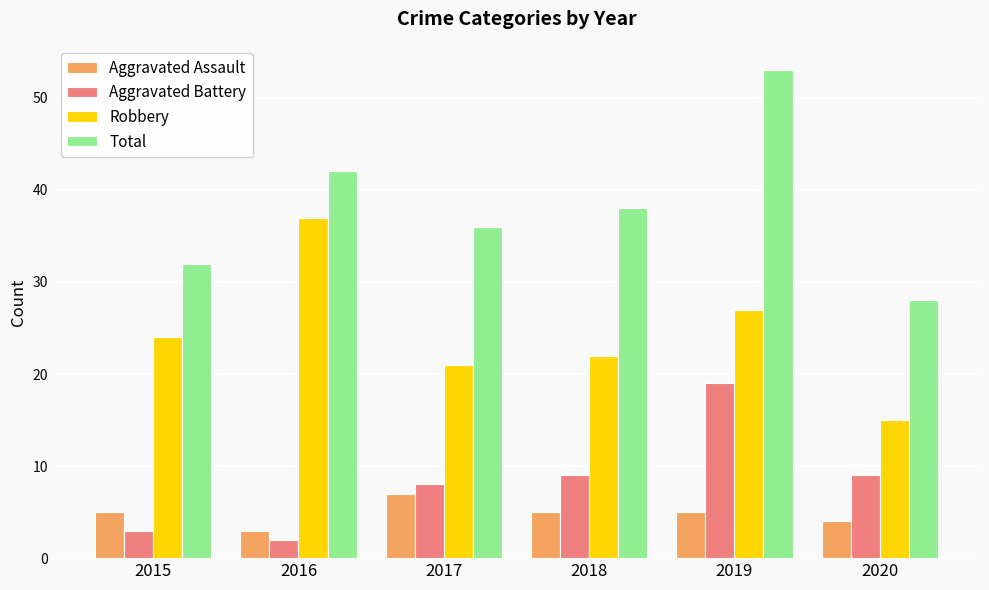

The value of Aggravated Assault at 2018 is 2. True or false?

False